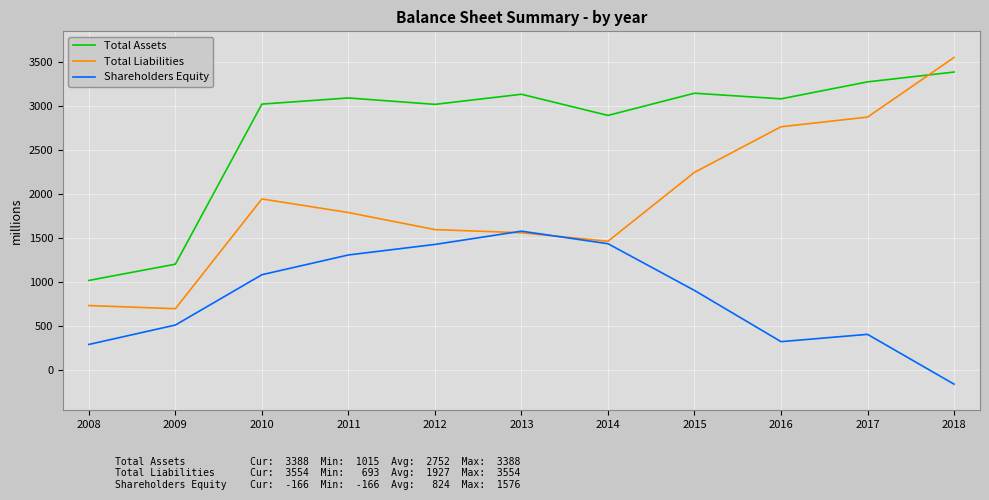

Which label corresponds to the largest value in the chart?

2018